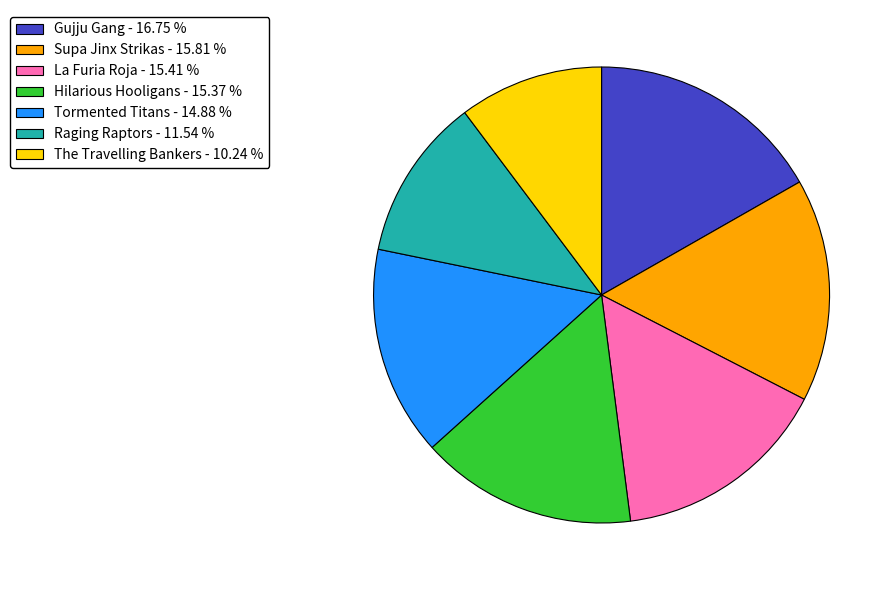

How many slices are in this pie chart?

7